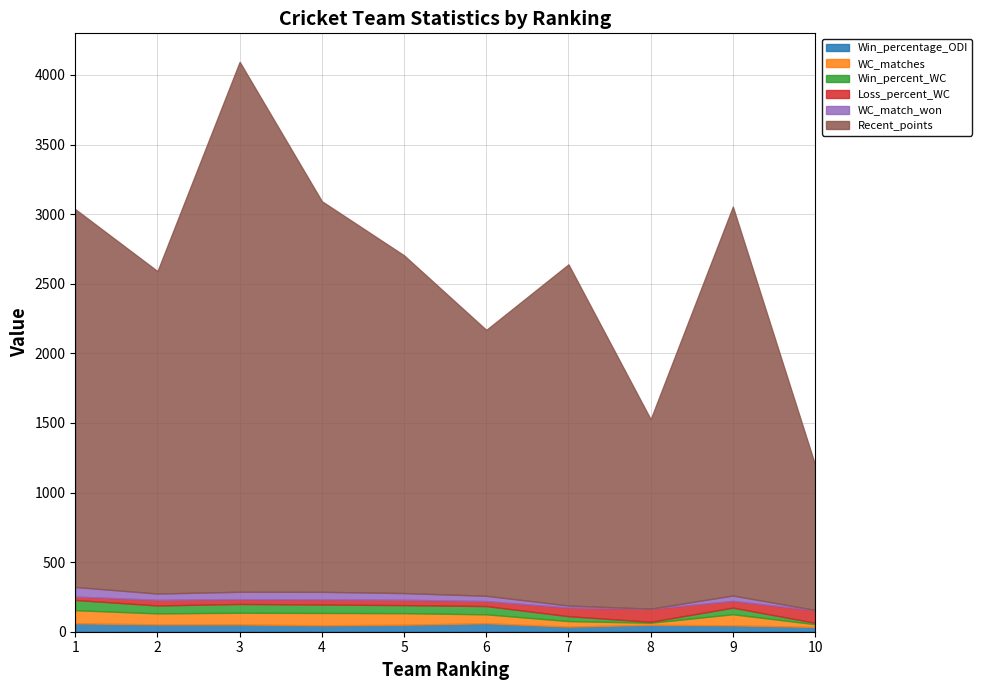

Reading right to left, what are all the values shown in this chart?

Win_percentage_ODI: Netherlands=34.2	Sri Lanka=45.7	Afghanistan=49.6	Bangladesh=36.6	South Africa=61.0	England=50.3	New Zealand=45.9	India=52.4	Pakistan=52.8	Australia=60.7
WC_matches: Netherlands=20.0	Sri Lanka=80.0	Afghanistan=15.0	Bangladesh=40.0	South Africa=64.0	England=83.0	New Zealand=89.0	India=84.0	Pakistan=79.0	Australia=94.0
Win_percent_WC: Netherlands=10.0	Sri Lanka=47.5	Afghanistan=6.7	Bangladesh=35.0	South Africa=59.4	England=57.8	New Zealand=60.7	India=63.1	Pakistan=57.0	Australia=73.4
Loss_percent_WC: Netherlands=90.0	Sri Lanka=48.8	Afghanistan=93.3	Bangladesh=62.5	South Africa=35.9	England=38.5	New Zealand=37.1	India=34.5	Pakistan=40.5	Australia=24.5
WC_match_won: Netherlands=2.0	Sri Lanka=38.0	Afghanistan=1.0	Bangladesh=14.0	South Africa=38.0	England=48.0	New Zealand=54.0	India=53.0	Pakistan=45.0	Australia=69.0
Recent_points: Netherlands=1044.0	Sri Lanka=2794.0	Afghanistan=1361.0	Bangladesh=2451.0	South Africa=1910.0	England=2426.0	New Zealand=2806.0	India=3807.0	Pakistan=2316.0	Australia=2714.0